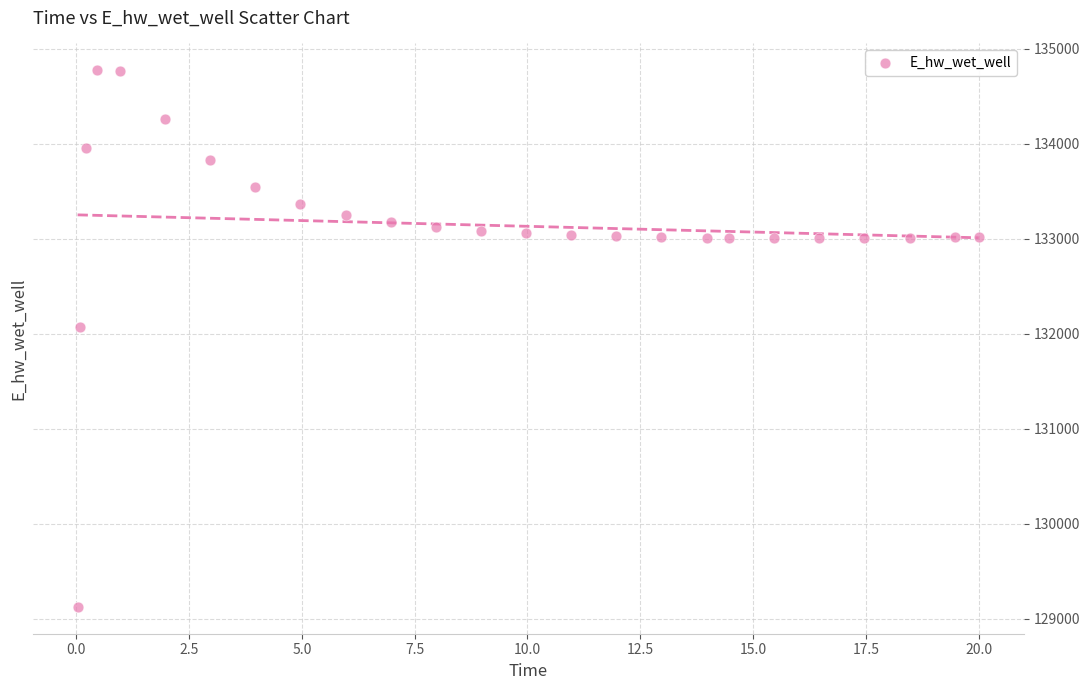

What is the range of X values (max minus min)?

20.0